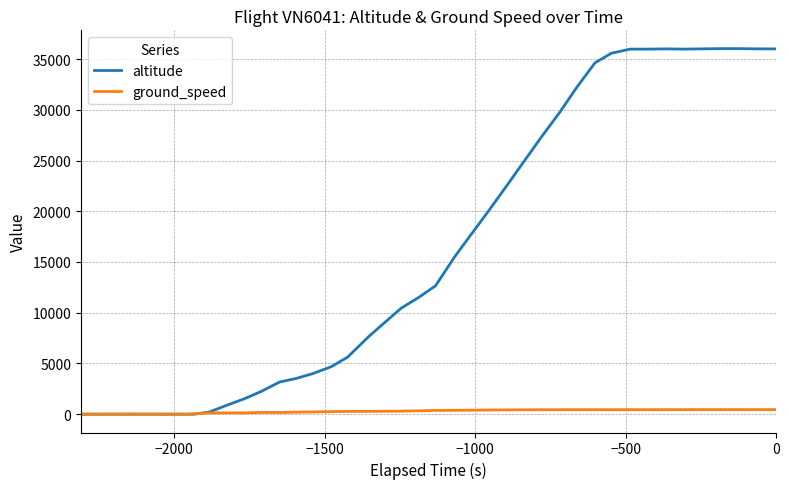

What is the maximum value shown in the chart?

36025